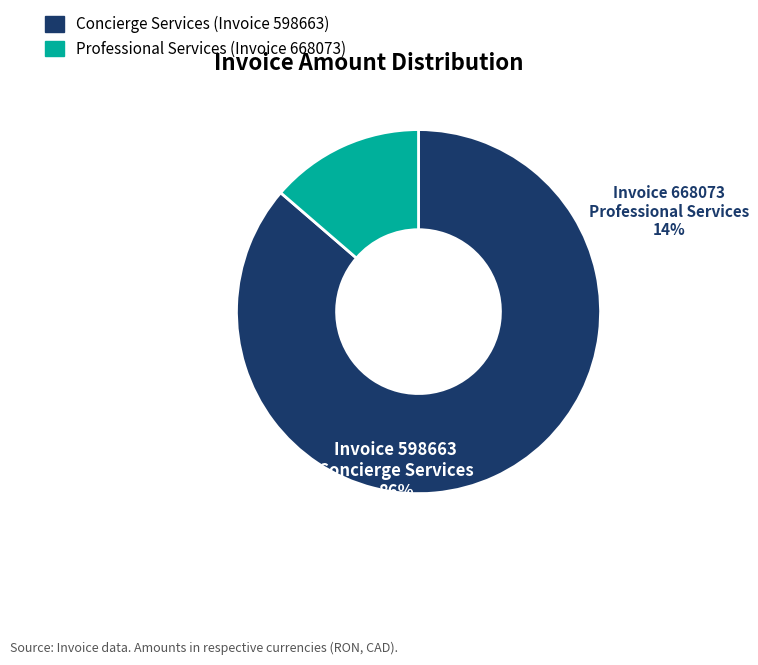

Combined, do Concierge Services and Professional Services account for over 50%?

Yes